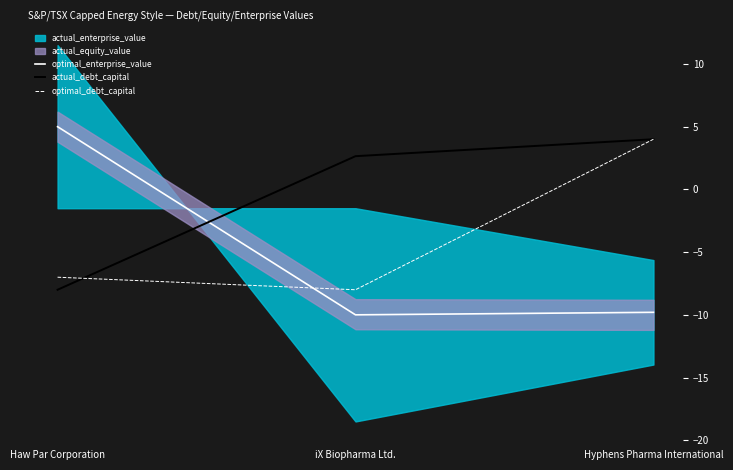

Reading left to right, list all the values displayed in this chart.

optimal_enterprise_value: Haw Par Corporation=5.0	iX Biopharma Ltd.=-10.0	Hyphens Pharma International=-9.8
actual_debt_capital: Haw Par Corporation=-8.0	iX Biopharma Ltd.=2.6	Hyphens Pharma International=4.0
optimal_debt_capital: Haw Par Corporation=-7.0	iX Biopharma Ltd.=-8.0	Hyphens Pharma International=4.0